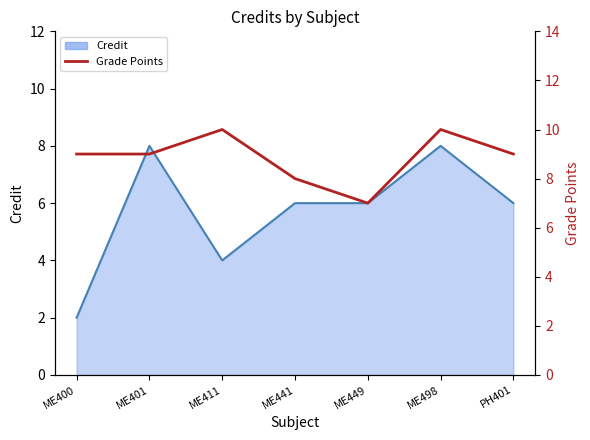

Count the values in the range 8 to 10.

6